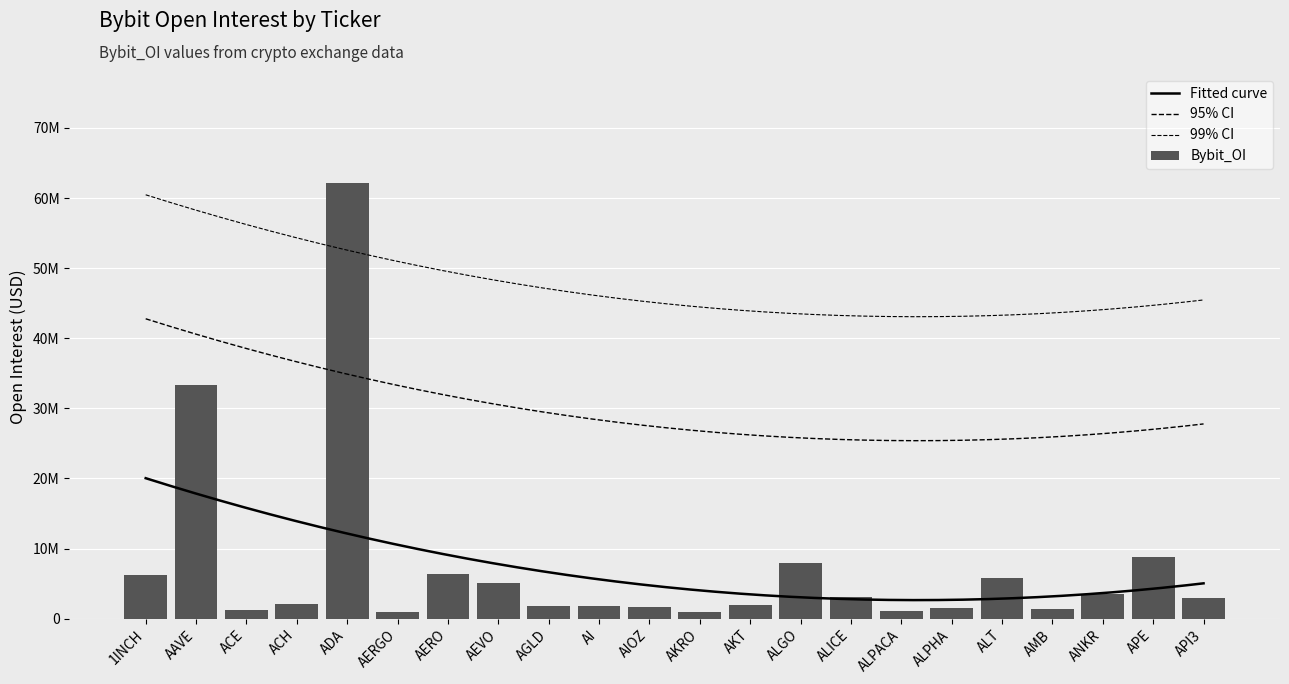

At which category does the chart reach its peak across all series?

ADA